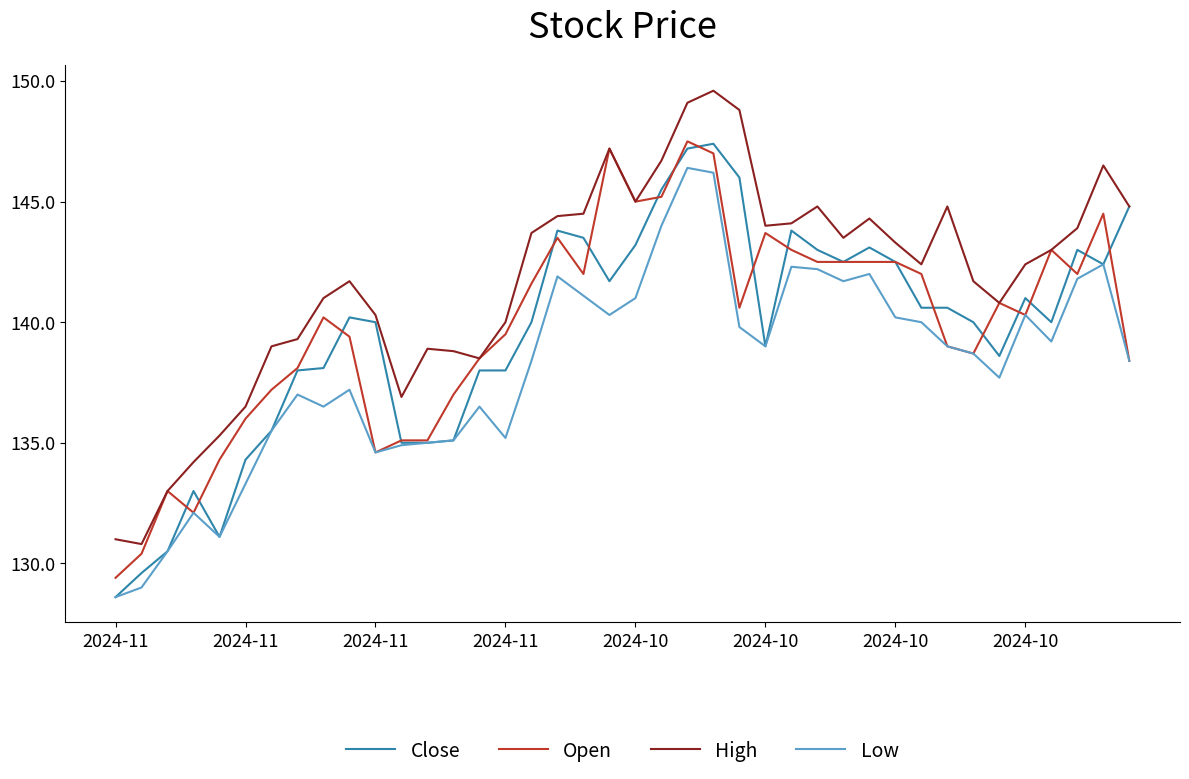

What is the lowest value of the Low series?

128.6